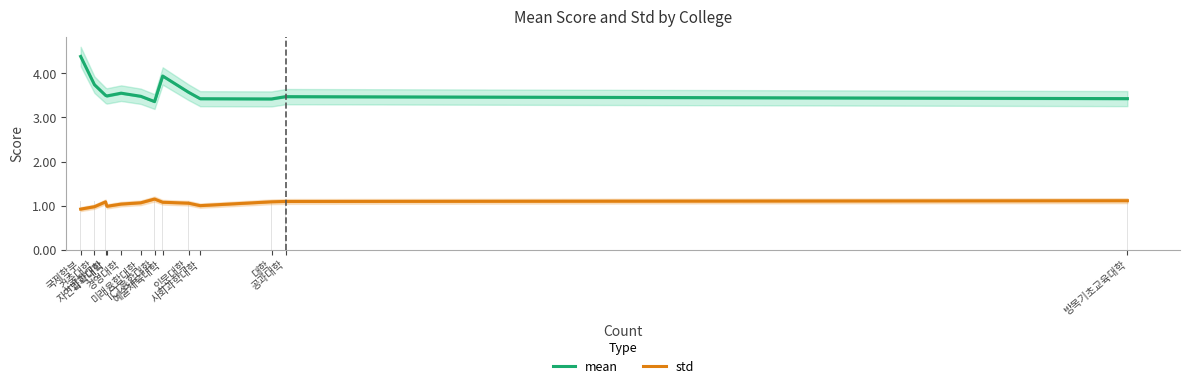

Count the number of categories in the chart.

13